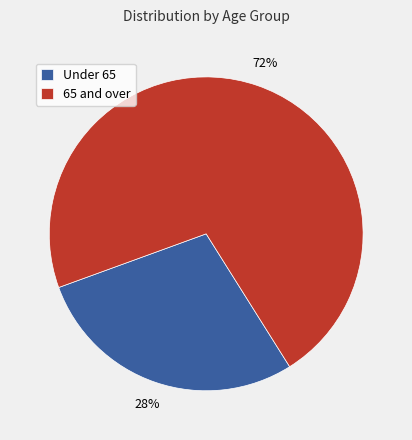

Count the number of slices in the pie.

2